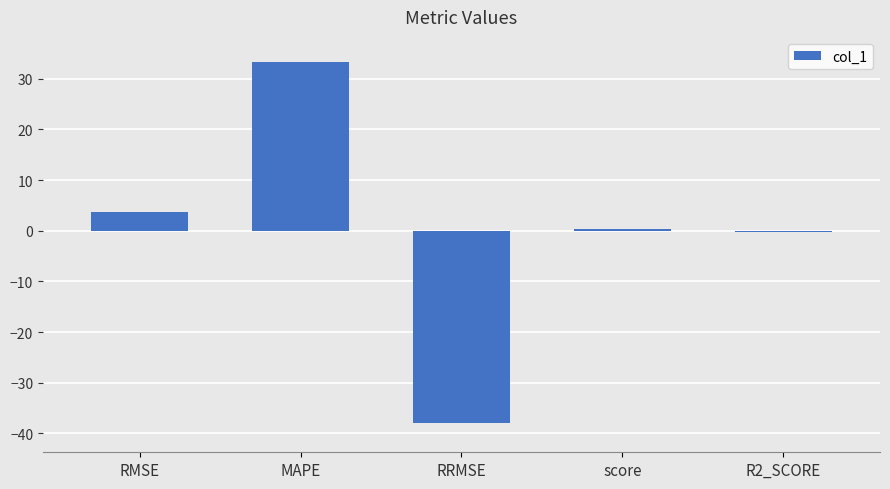

Reading left to right, transcribe all the data shown in this chart.

3.6	33.2	-38.0	0.3	-0.3